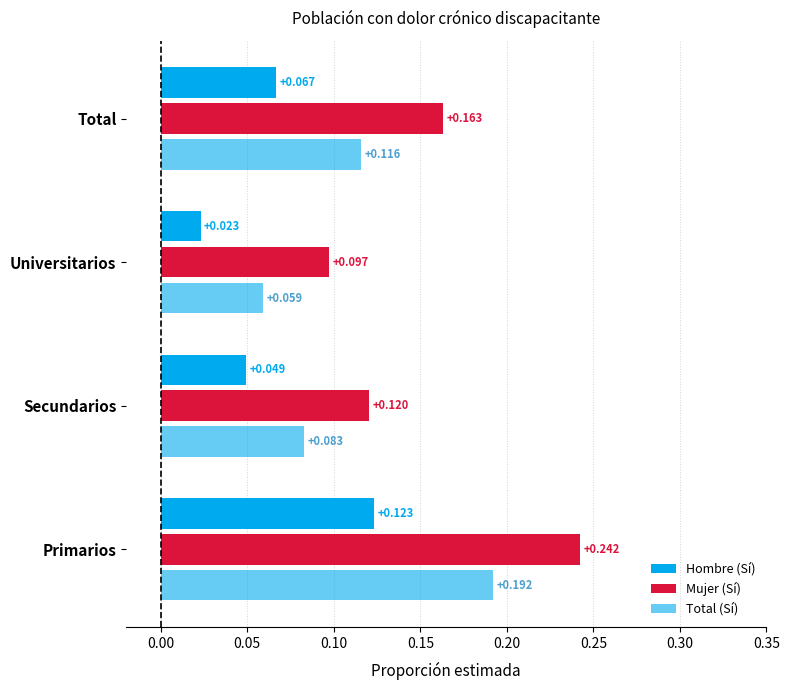

Count the number of categories in the chart.

4